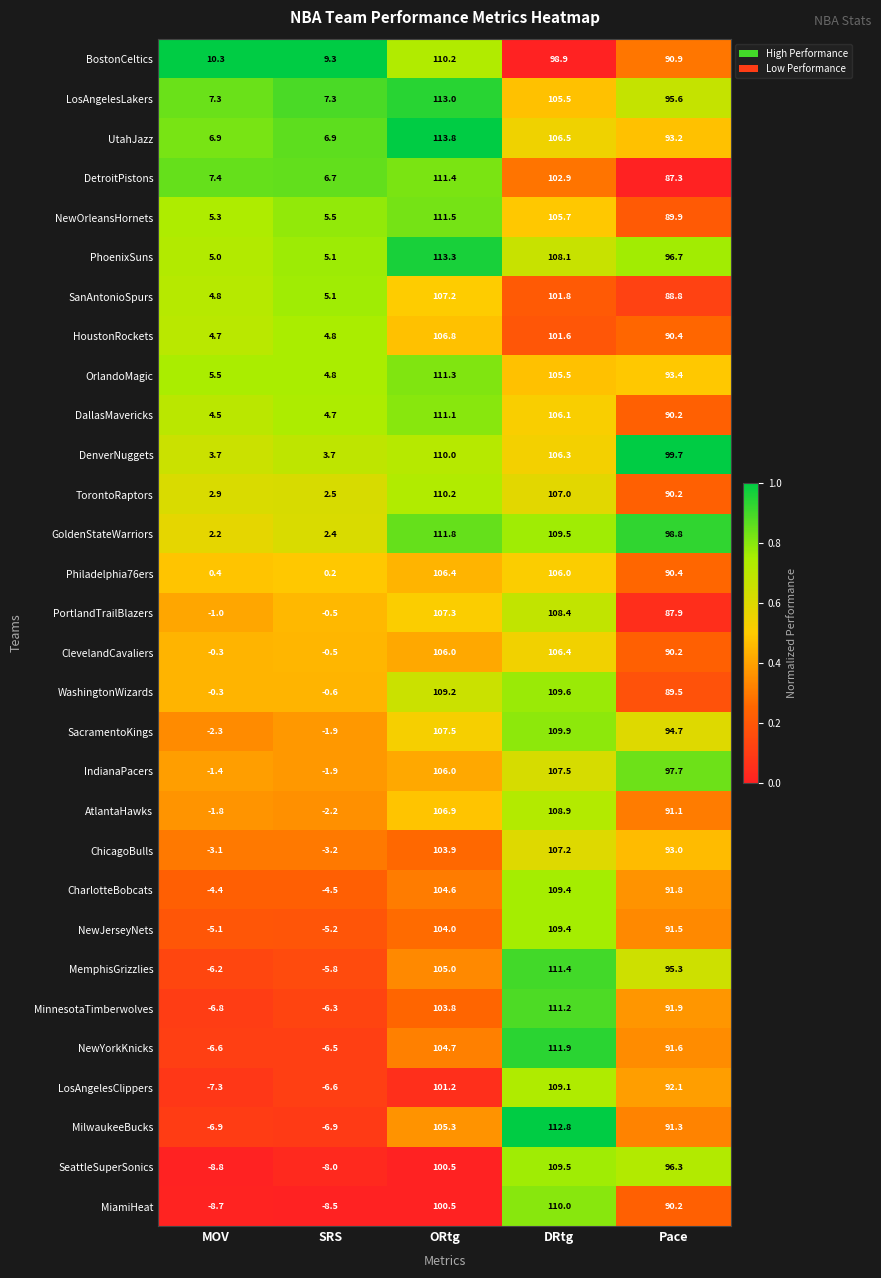

Which series has the largest total across all categories?

LosAngelesLakers